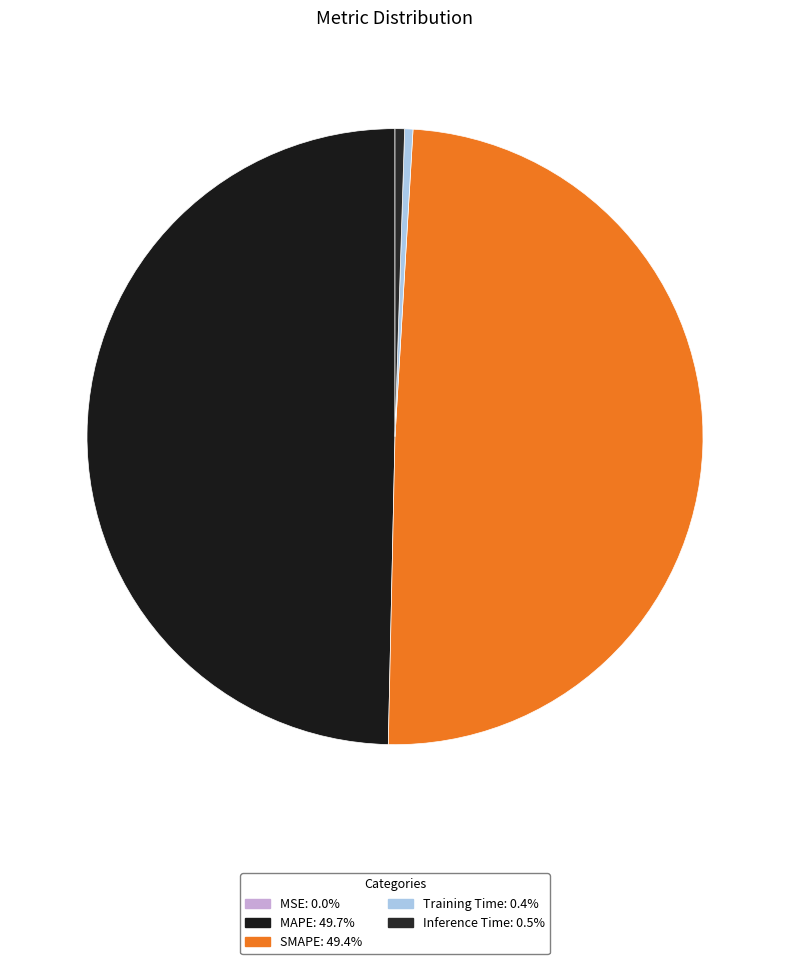

How many slices are in this pie chart?

5